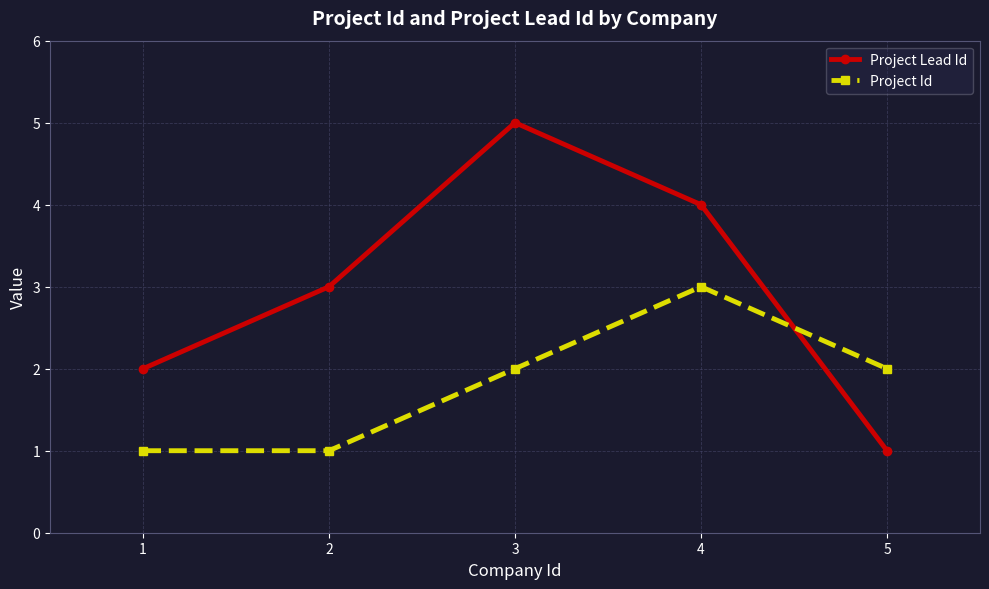

What is the spread (max minus min) of values at 1?

1